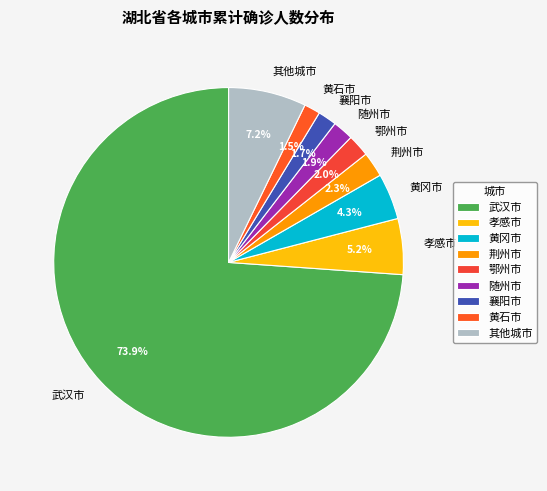

Which category accounts for the majority?

武汉市